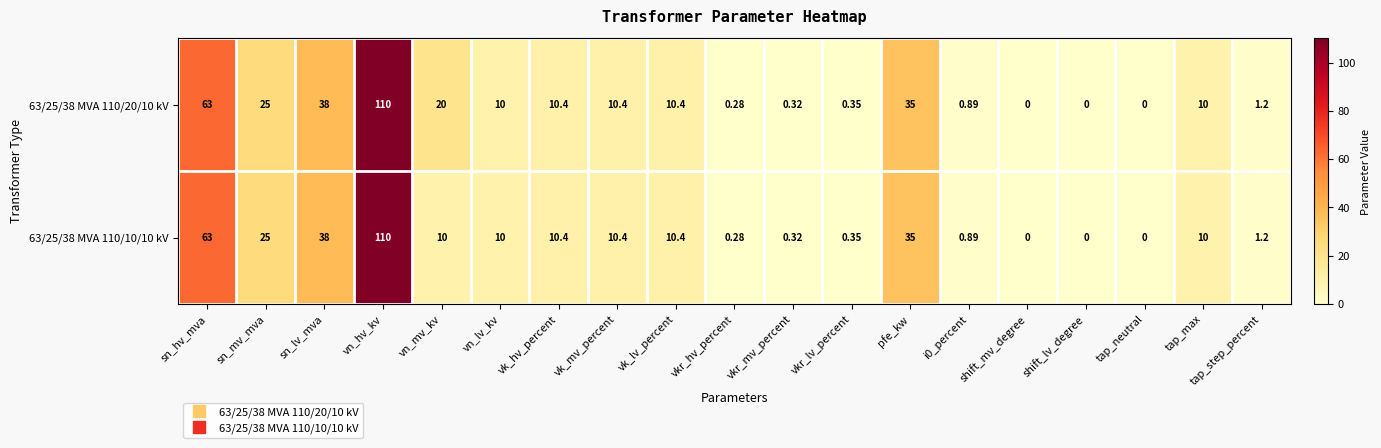

Where does the 63/25/38 MVA 110/10/10 kV series first go above 10?

sn_hv_mva